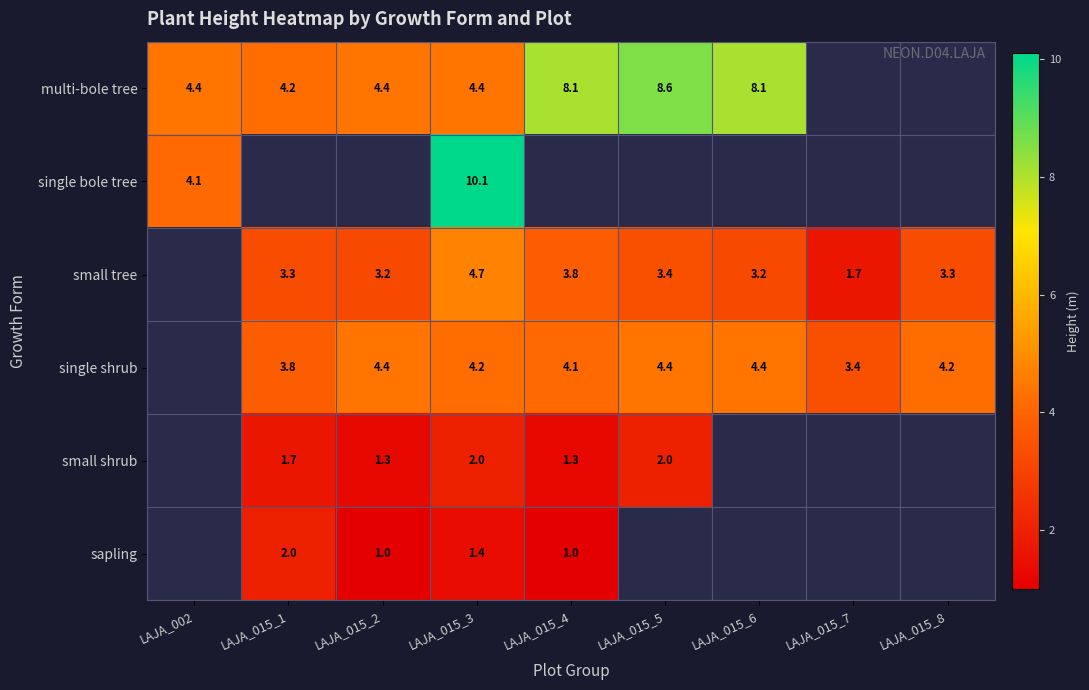

How many series are shown in this chart?

6